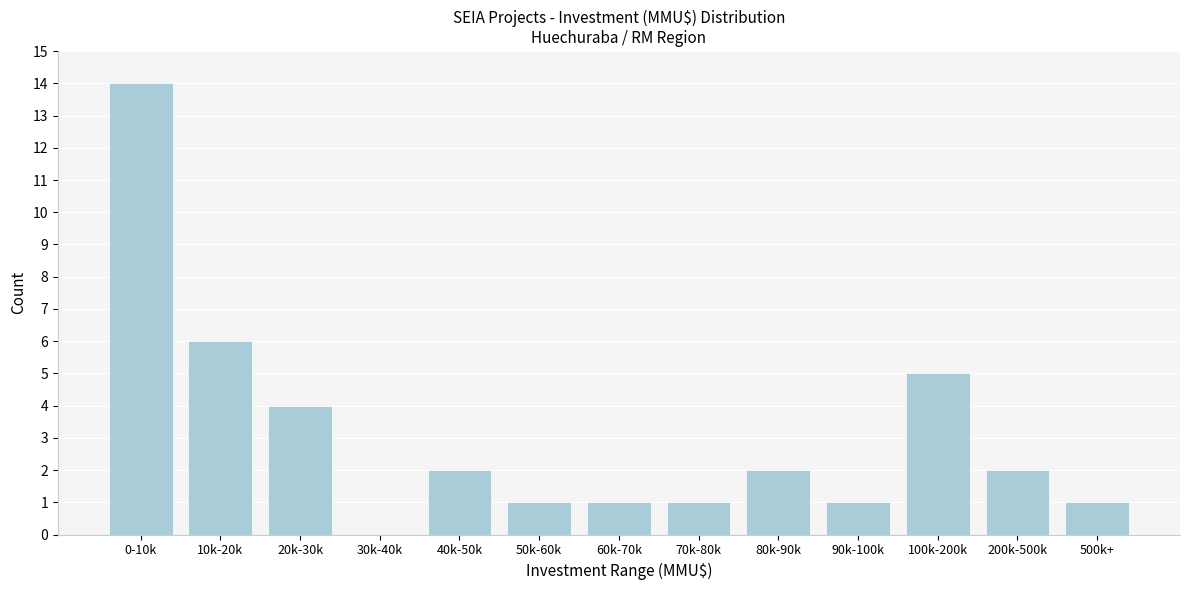

Reading left to right, transcribe all the data shown in this chart.

0-10k=14	10k-20k=6	20k-30k=4	30k-40k=0	40k-50k=2	50k-60k=1	60k-70k=1	70k-80k=1	80k-90k=2	90k-100k=1	100k-200k=5	200k-500k=2	500k+=1